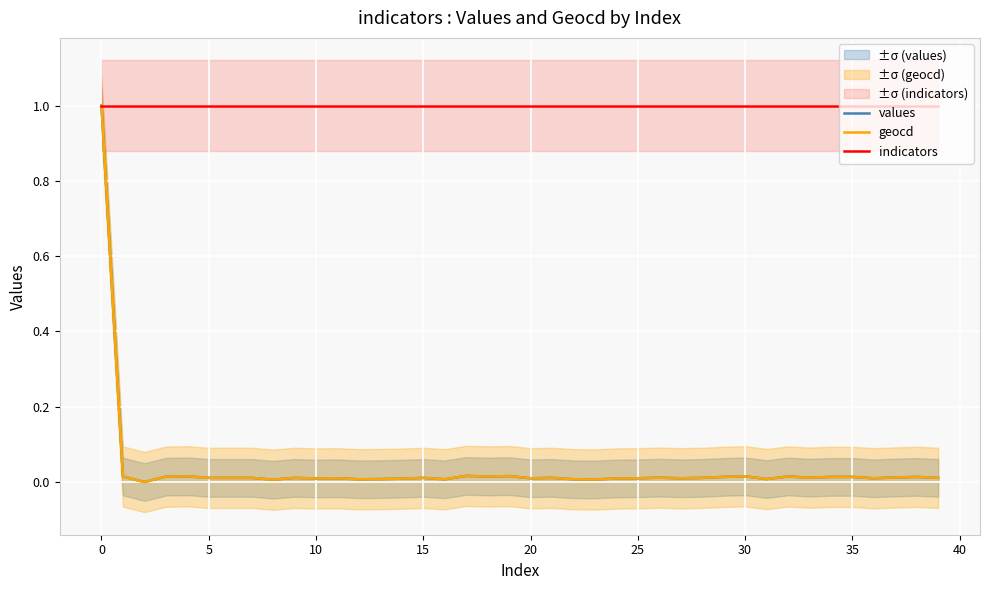

The value of values at 27 is 0.0. True or false?

True